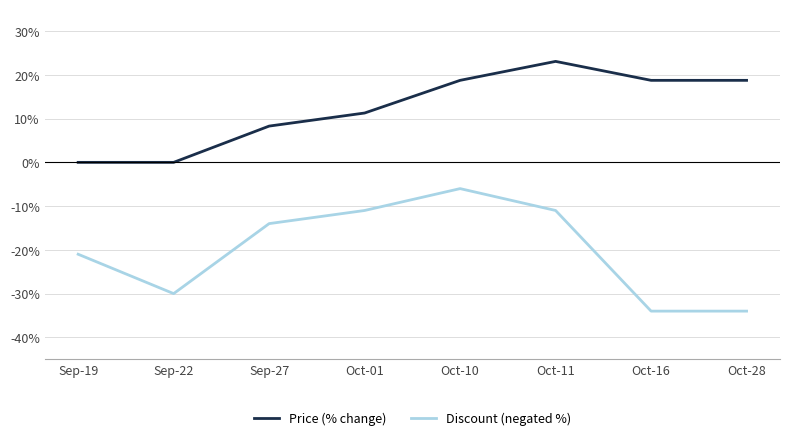

Reading left to right, extract all data points from this chart.

Price (% change): 0.0	0.0	8.3	11.3	18.7	23.1	18.7	18.7
Discount (negated %): -21.0	-30.0	-14.0	-11.0	-6.0	-11.0	-34.0	-34.0